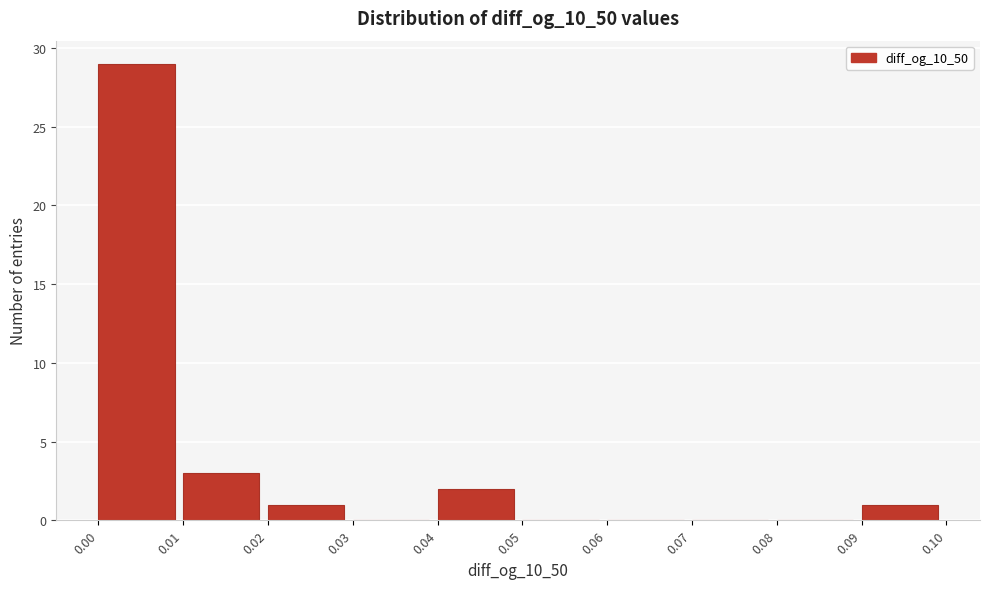

What is the height of the bar covering 0.01 to 0.02 on the x-axis? The values are not printed on the chart, so give them approximately, as read against the axis.

3